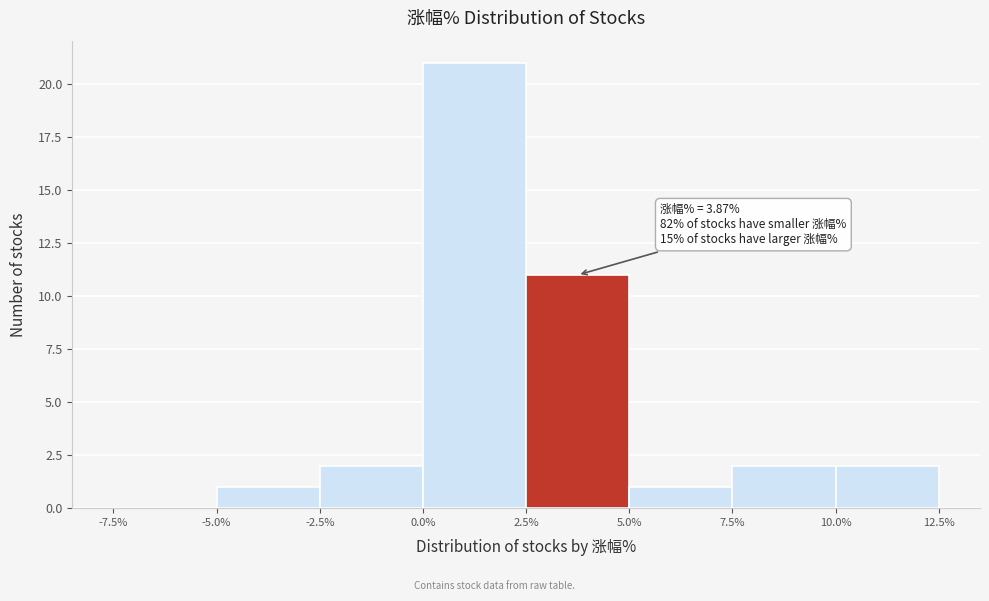

Over which range of the x-axis is the bar tallest?

0.0% to 2.5%